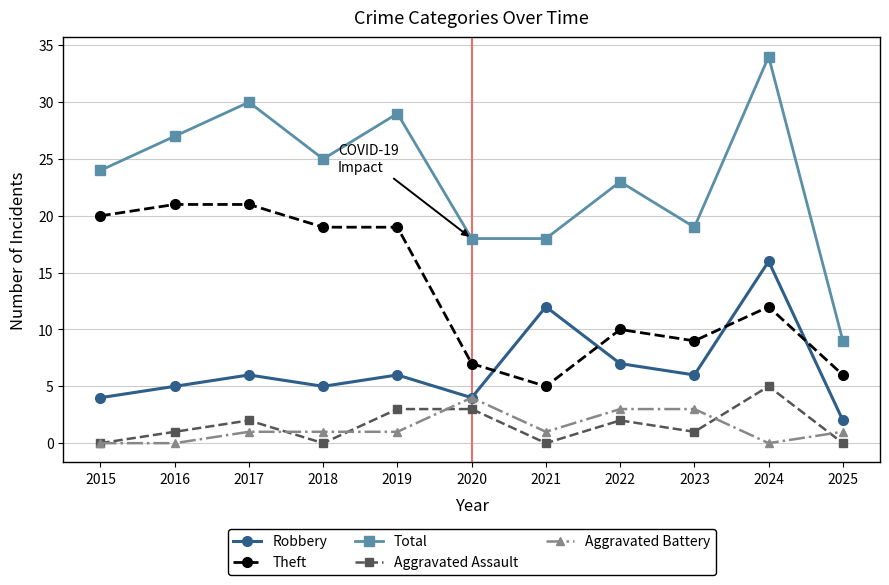

True or false: Robbery and Total intersect in this chart.

False